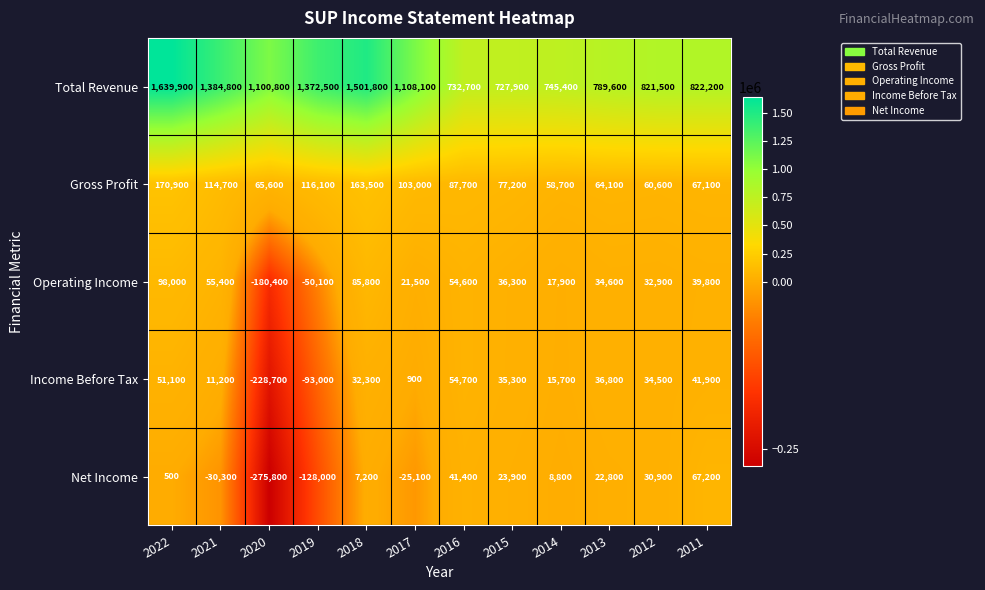

Which category has the lowest value across all series?

2020